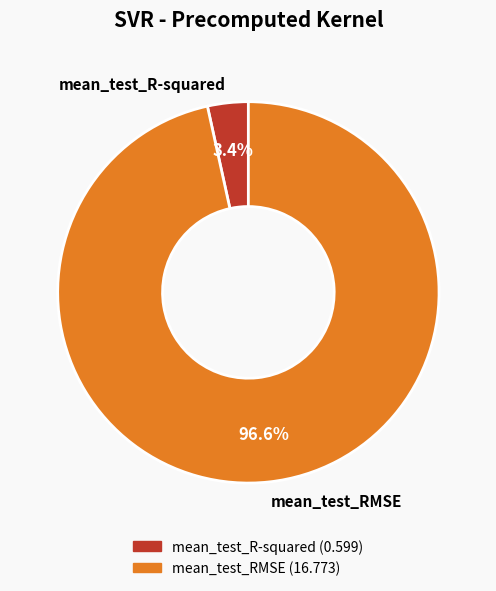

Which slice represents more than half of the pie?

mean_test_RMSE